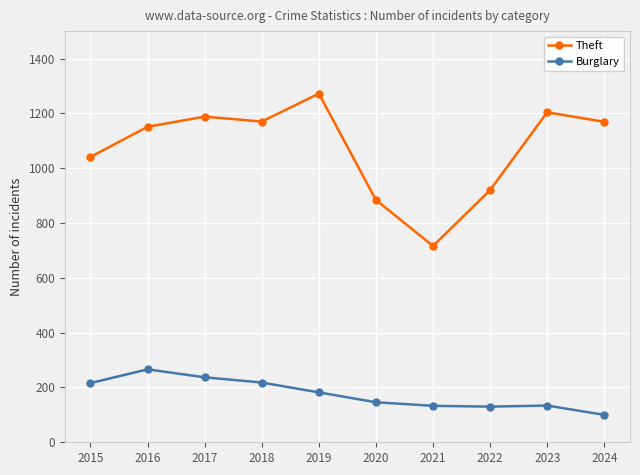

True or false: Burglary and Theft cross at least once.

False